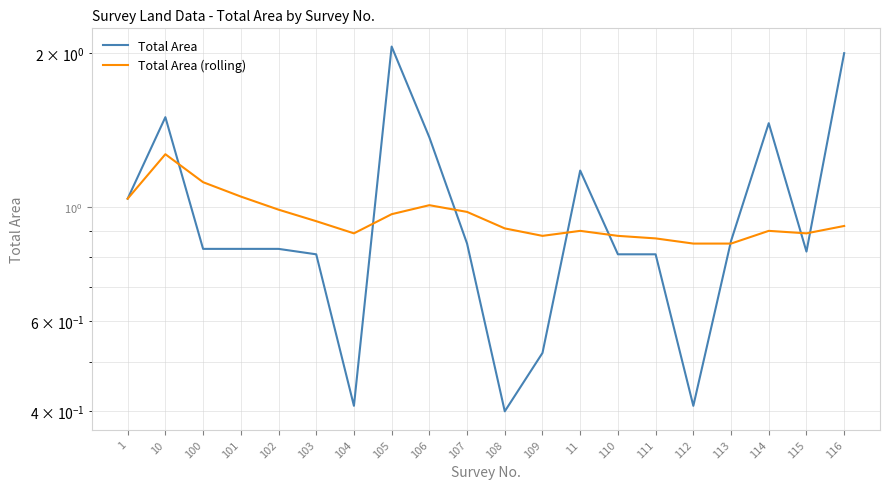

At 107, list the series in order from largest to smallest.

Total Area (rolling), Total Area